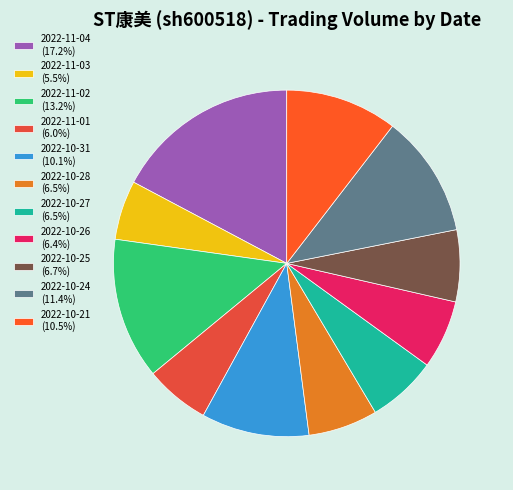

How many segments does this pie chart have?

11